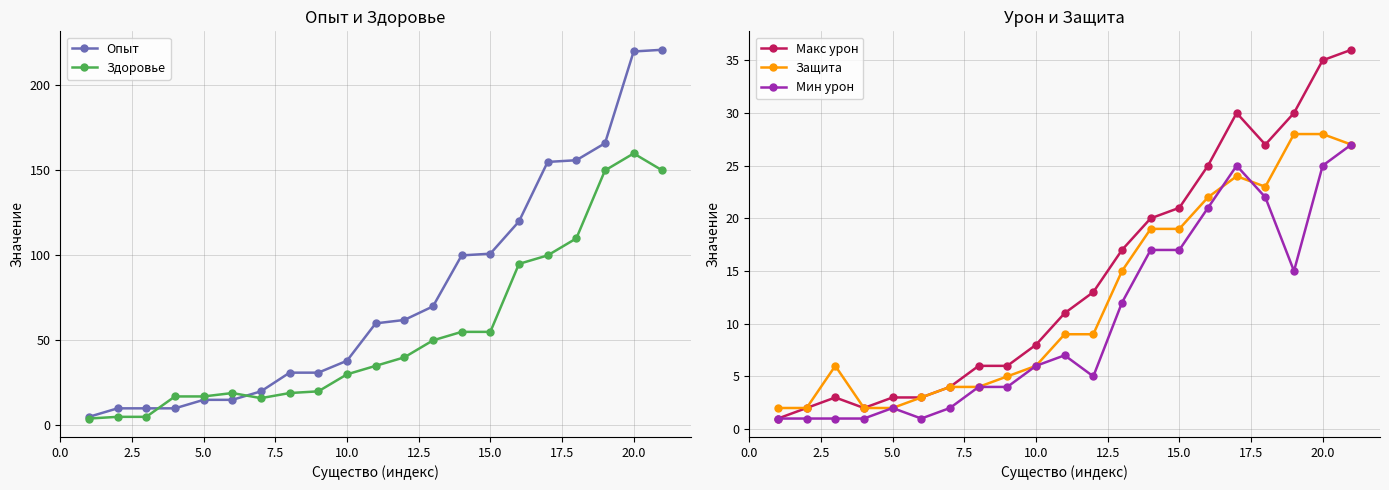

What is the difference between the maximum and second lowest values in the Макс урон series?

34